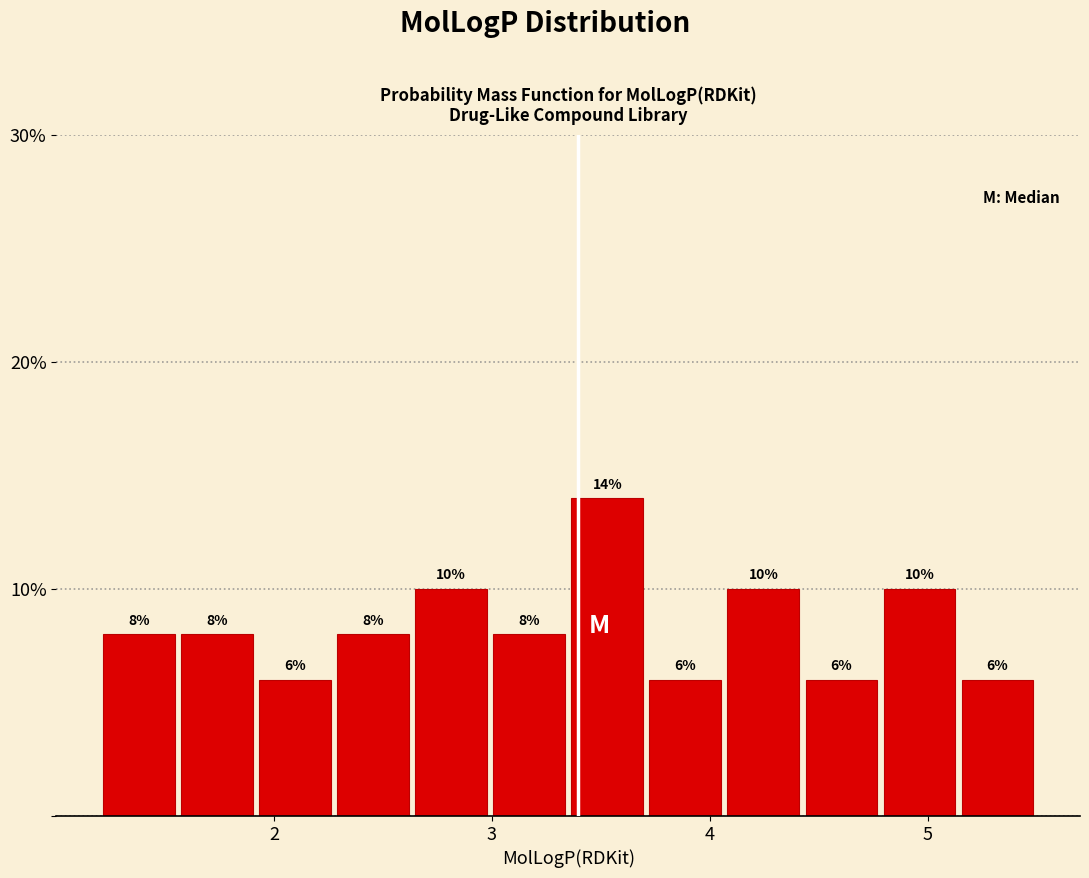

Around what value on the x-axis is the tallest bar? Give the approximate position of its centre, as read against the axis.

3.5